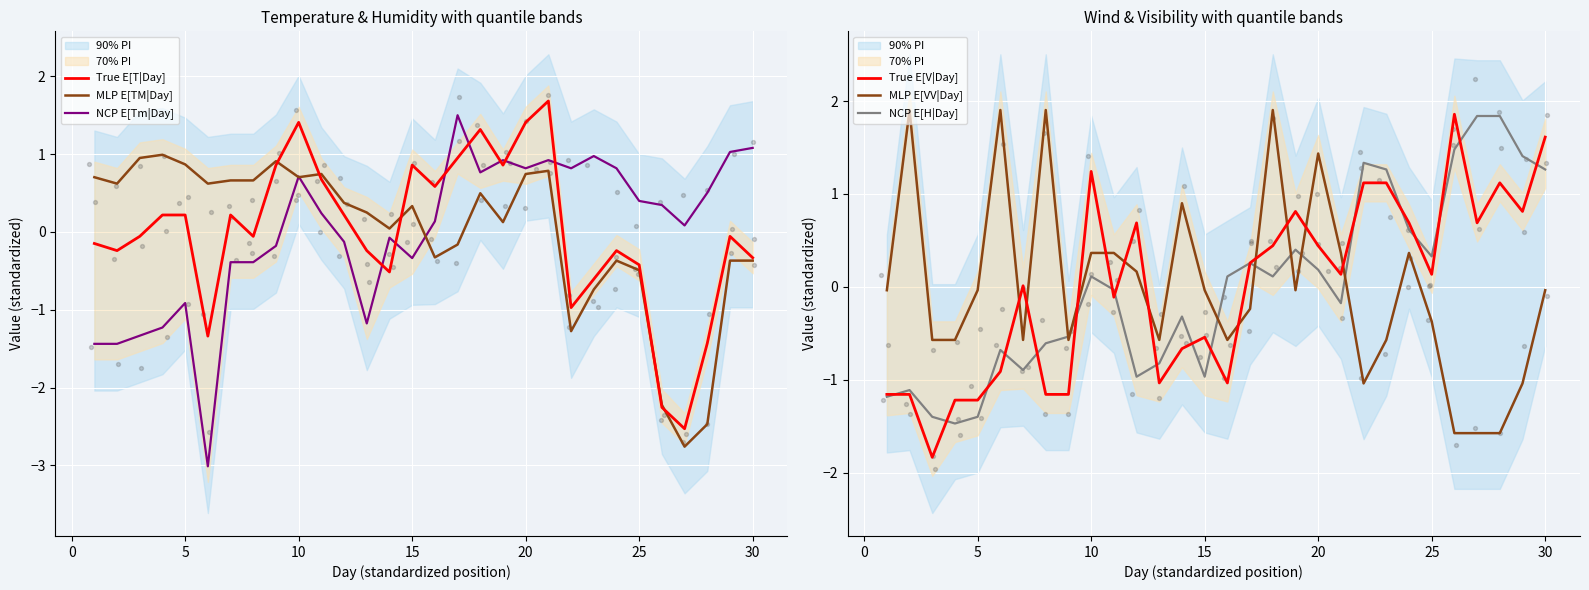

Which series has the largest total across all categories?

NCP E[Tm|Day]